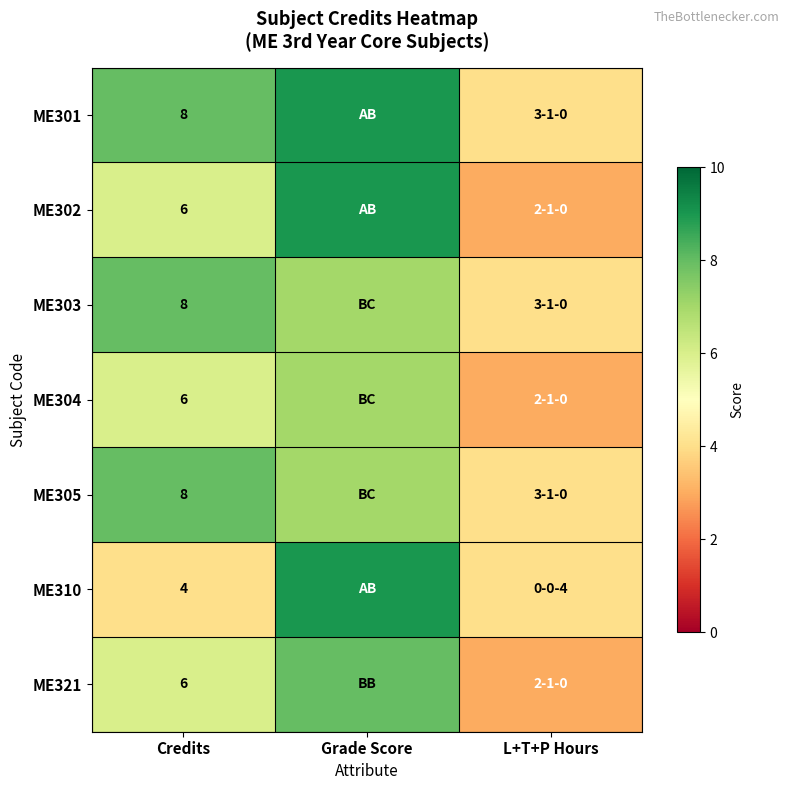

The value of ME304 at Credits is 9. True or false?

False